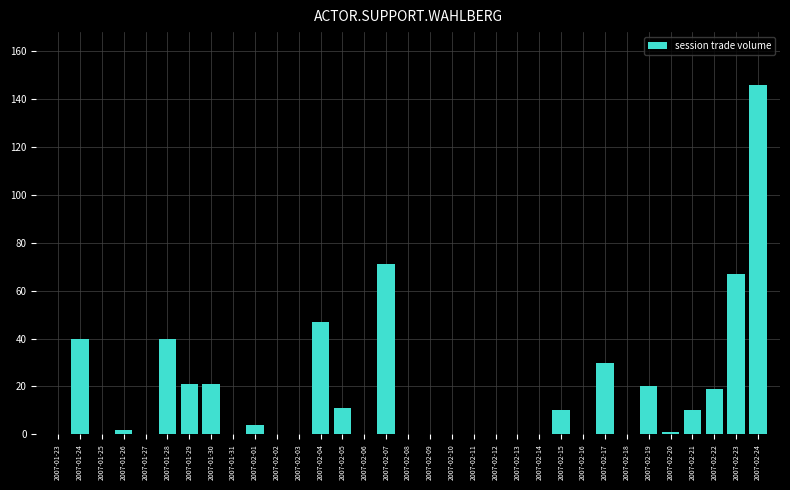

At which category does the chart reach its peak across all series?

2007-02-24